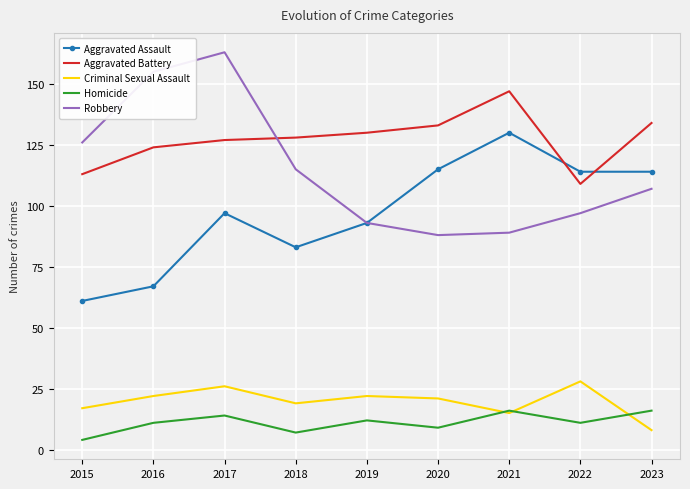

What is the average value of the Aggravated Assault series?

97